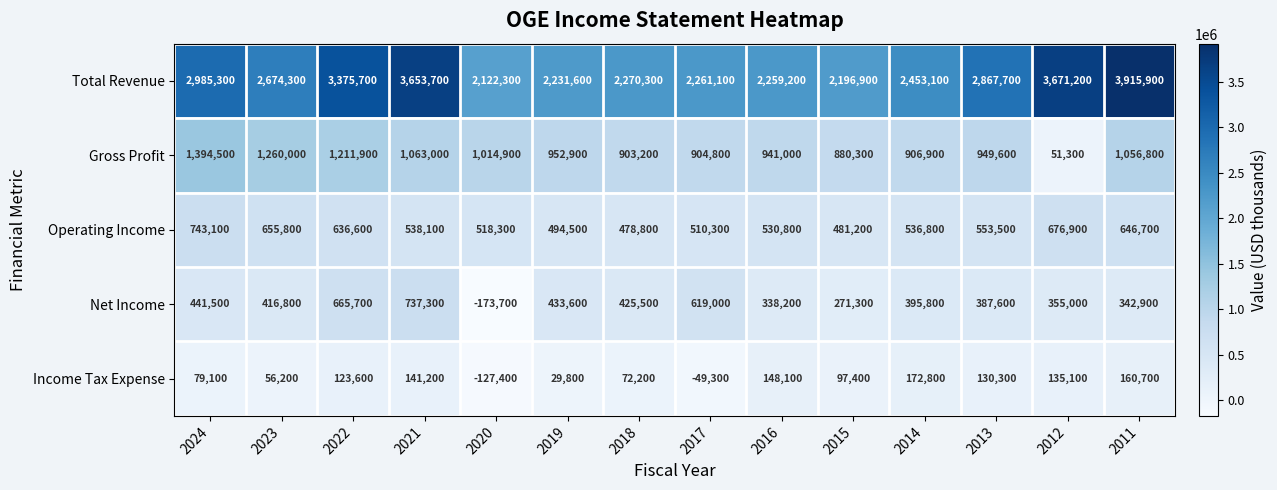

At which label does Net Income reach its minimum?

2020